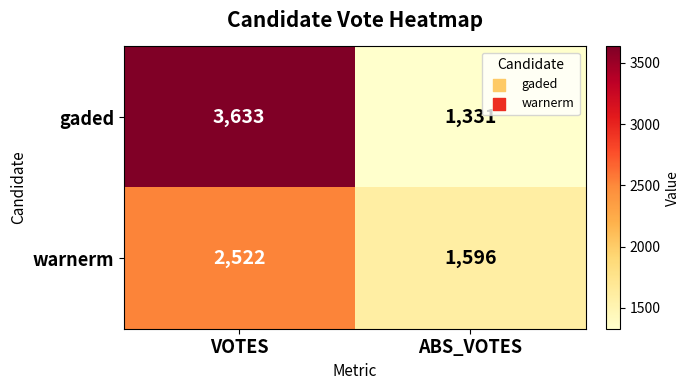

Is it true that warnerm equals 2786 at ABS_VOTES?

False